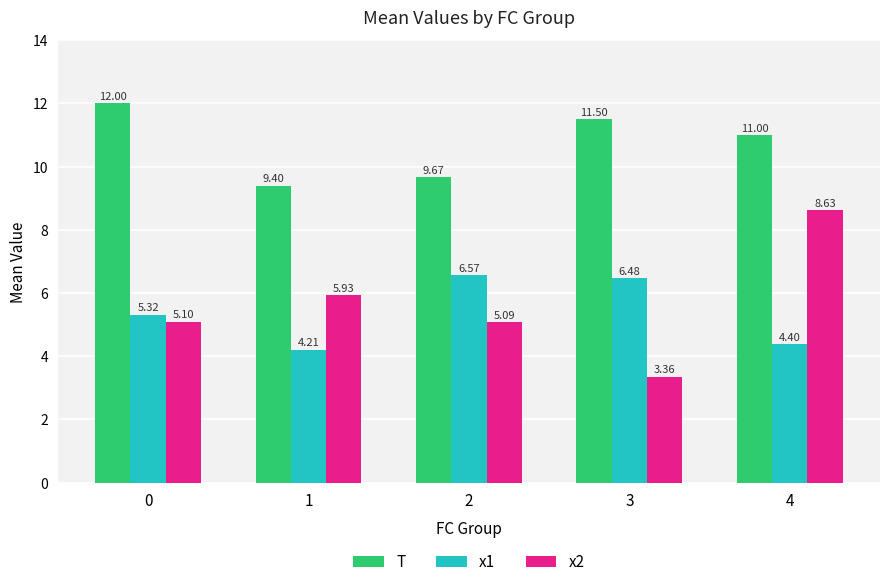

The x1 series shows 6.0 at 4. True or false?

False